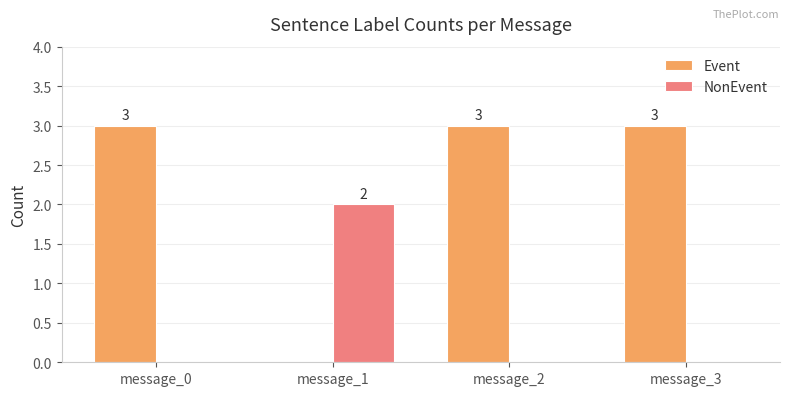

The value of NonEvent at message_1 is 1. True or false?

False